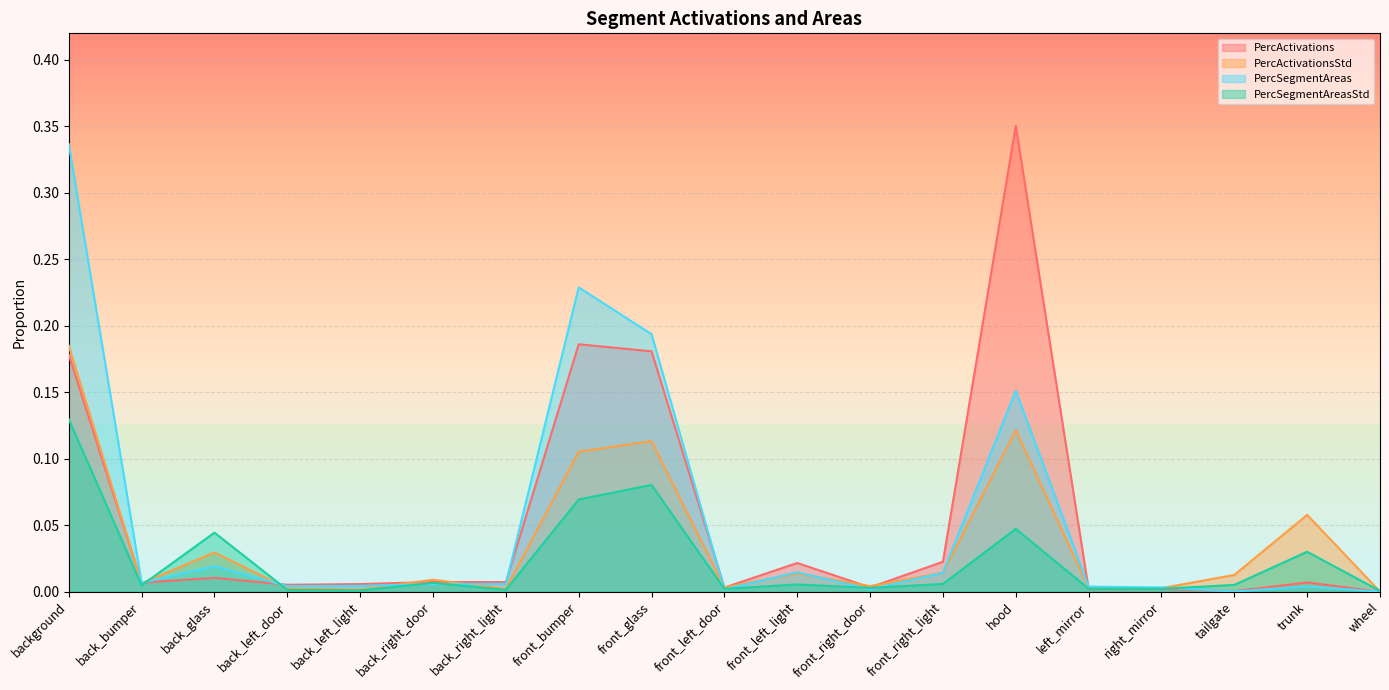

What is the label of the 18th point from the left?

trunk